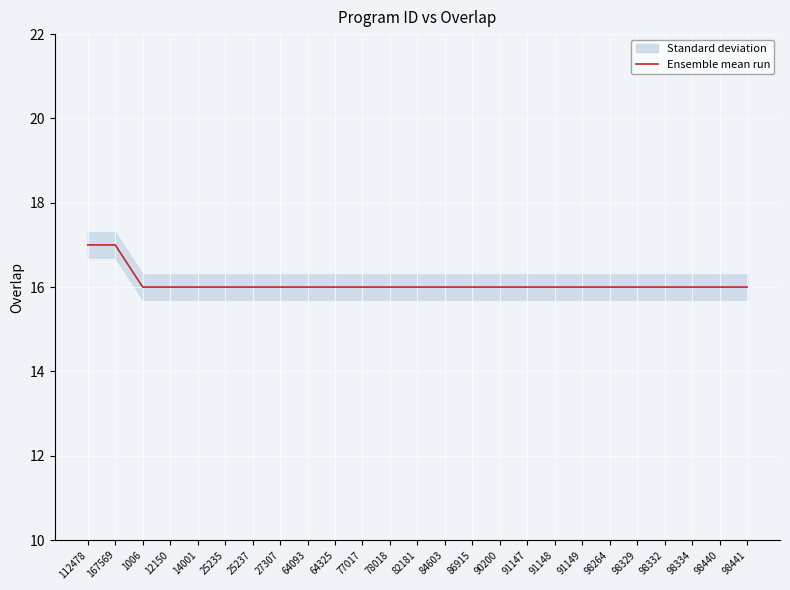

List the labels in order of value, largest first.

112478, 167569, 1006, 12150, 14001, 25235, 25237, 27307, 64093, 64325, 77017, 78018, 82181, 84603, 86915, 90200, 91147, 91148, 91149, 98264, 98329, 98332, 98334, 98440, 98441